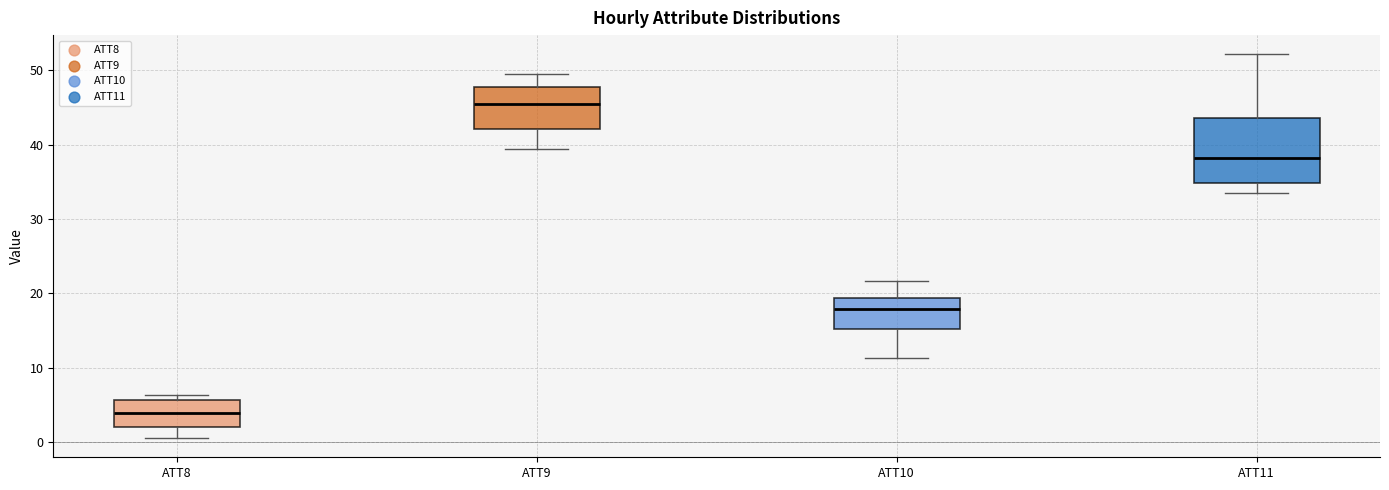

Where does the lower whisker of the box for ATT8 end on the y-axis? The values are not printed on the chart, so give them approximately, as read against the axis.

1